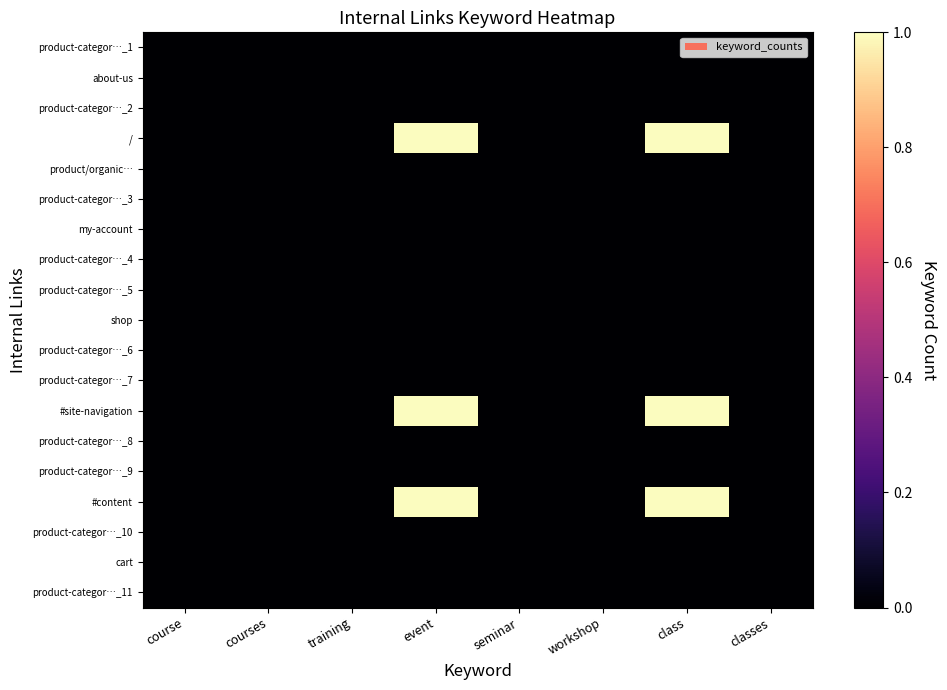

Reading left to right, transcribe all the data shown in this chart.

product-categor…_1: course=0	courses=0	training=0	event=0	seminar=0	workshop=0	class=0	classes=0
about-us: course=0	courses=0	training=0	event=0	seminar=0	workshop=0	class=0	classes=0
product-categor…_2: course=0	courses=0	training=0	event=0	seminar=0	workshop=0	class=0	classes=0
/: course=0	courses=0	training=0	event=1	seminar=0	workshop=0	class=1	classes=0
product/organic…: course=0	courses=0	training=0	event=0	seminar=0	workshop=0	class=0	classes=0
product-categor…_3: course=0	courses=0	training=0	event=0	seminar=0	workshop=0	class=0	classes=0
my-account: course=0	courses=0	training=0	event=0	seminar=0	workshop=0	class=0	classes=0
product-categor…_4: course=0	courses=0	training=0	event=0	seminar=0	workshop=0	class=0	classes=0
product-categor…_5: course=0	courses=0	training=0	event=0	seminar=0	workshop=0	class=0	classes=0
shop: course=0	courses=0	training=0	event=0	seminar=0	workshop=0	class=0	classes=0
product-categor…_6: course=0	courses=0	training=0	event=0	seminar=0	workshop=0	class=0	classes=0
product-categor…_7: course=0	courses=0	training=0	event=0	seminar=0	workshop=0	class=0	classes=0
#site-navigation: course=0	courses=0	training=0	event=1	seminar=0	workshop=0	class=1	classes=0
product-categor…_8: course=0	courses=0	training=0	event=0	seminar=0	workshop=0	class=0	classes=0
product-categor…_9: course=0	courses=0	training=0	event=0	seminar=0	workshop=0	class=0	classes=0
#content: course=0	courses=0	training=0	event=1	seminar=0	workshop=0	class=1	classes=0
product-categor…_10: course=0	courses=0	training=0	event=0	seminar=0	workshop=0	class=0	classes=0
cart: course=0	courses=0	training=0	event=0	seminar=0	workshop=0	class=0	classes=0
product-categor…_11: course=0	courses=0	training=0	event=0	seminar=0	workshop=0	class=0	classes=0